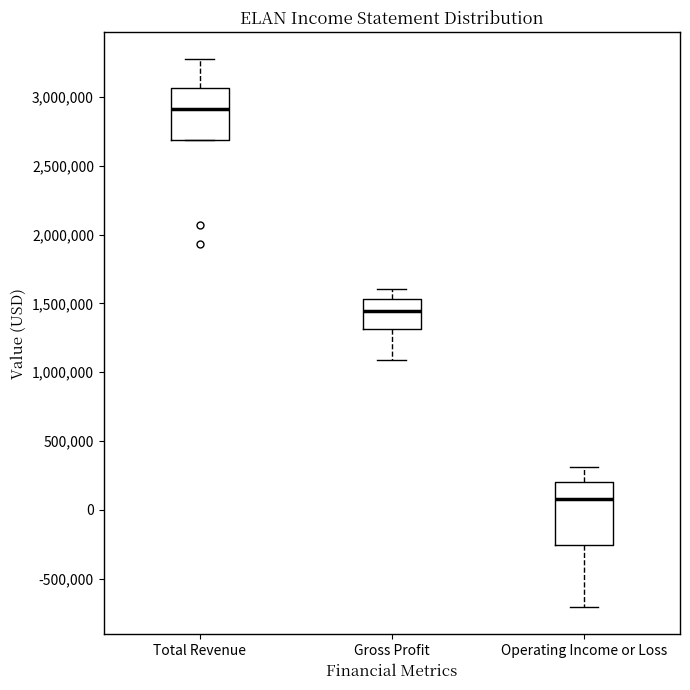

Which box has the highest median line?

Total Revenue